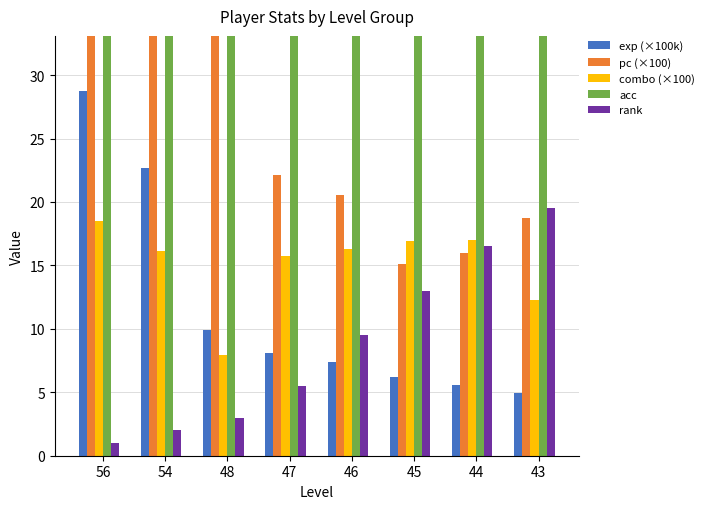

Does the chart contain stacked bars?

No